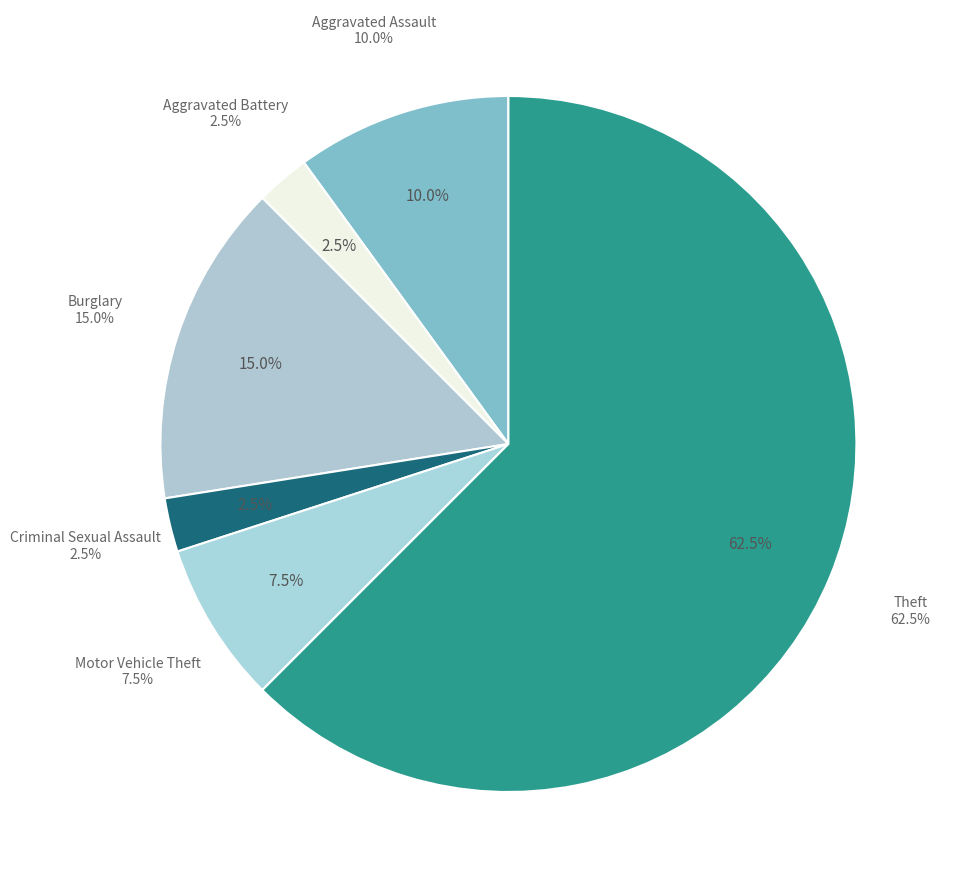

Is it true that Burglary is 10% of the pie?

False